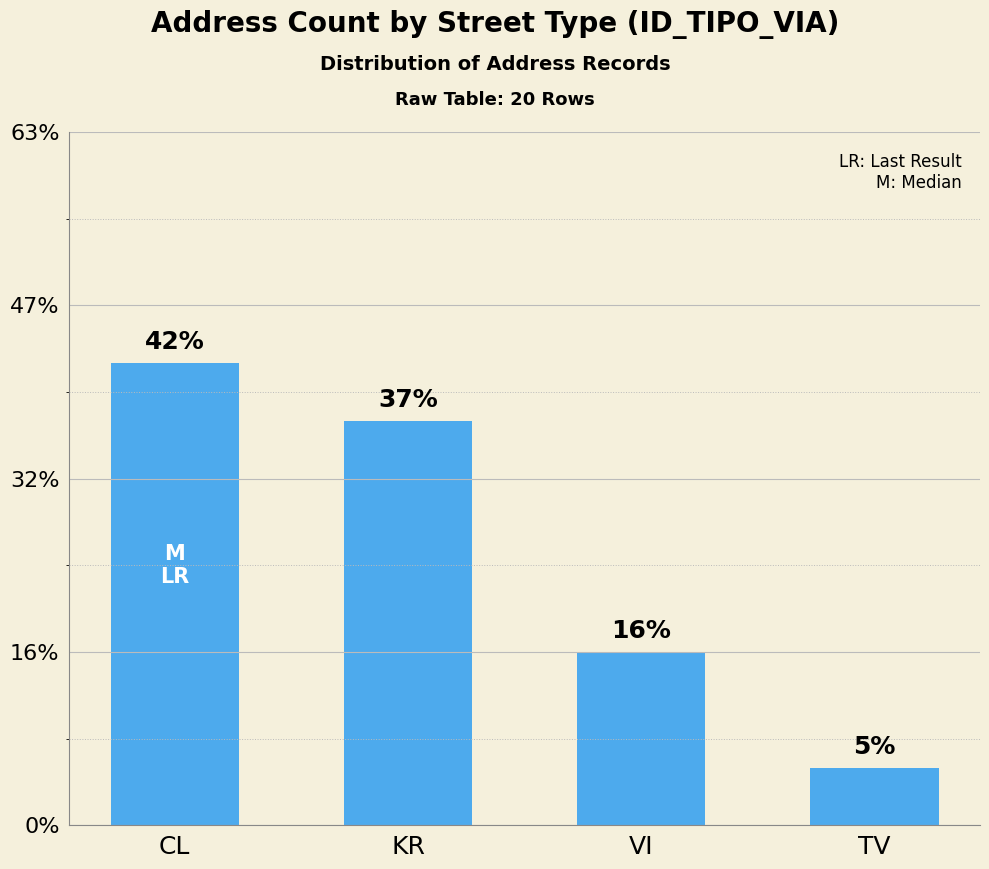

What is the label of the 2nd bar from the right?

VI